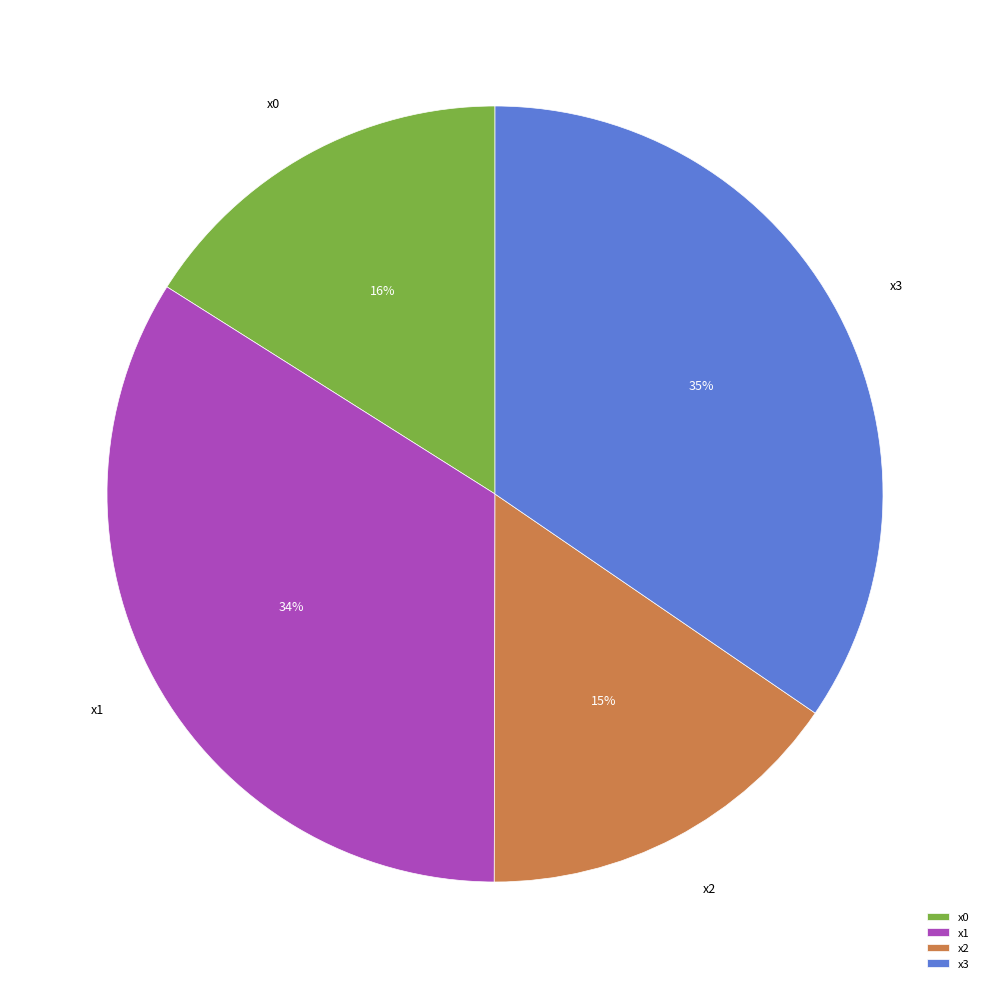

To the nearest percent, what is the average slice percentage?

25%